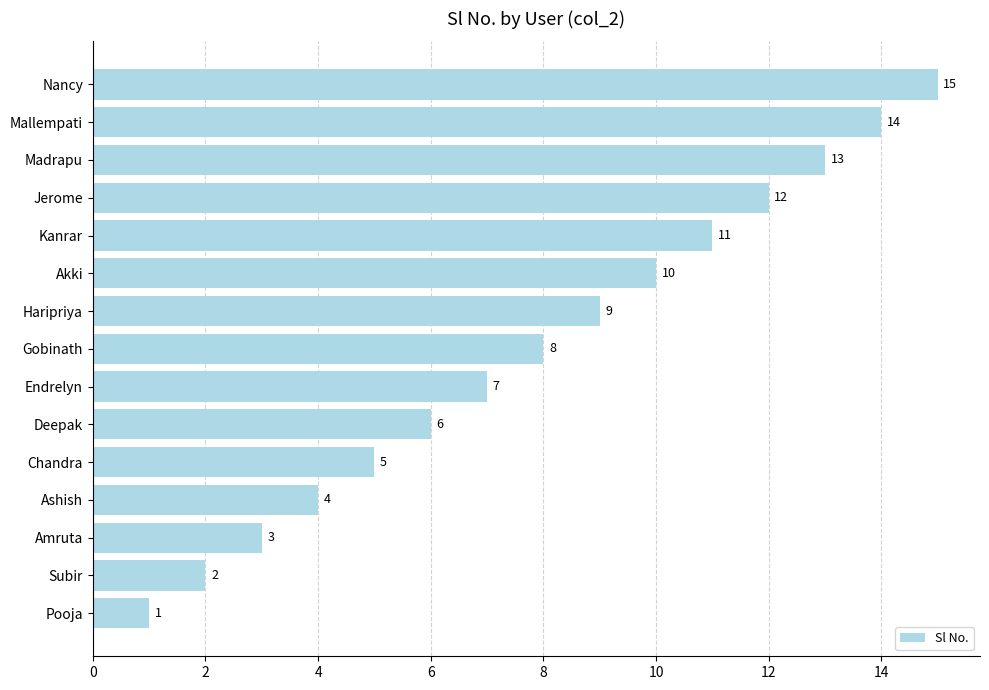

Rank the categories by value from lowest to highest.

Pooja, Subir, Amruta, Ashish, Chandra, Deepak, Endrelyn, Gobinath, Haripriya, Akki, Kanrar, Jerome, Madrapu, Mallempati, Nancy